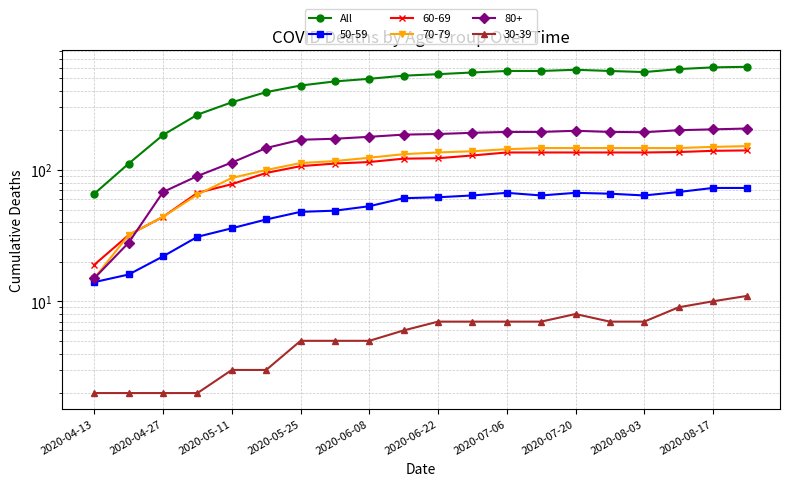

What is the difference between the maximum and minimum values?

545